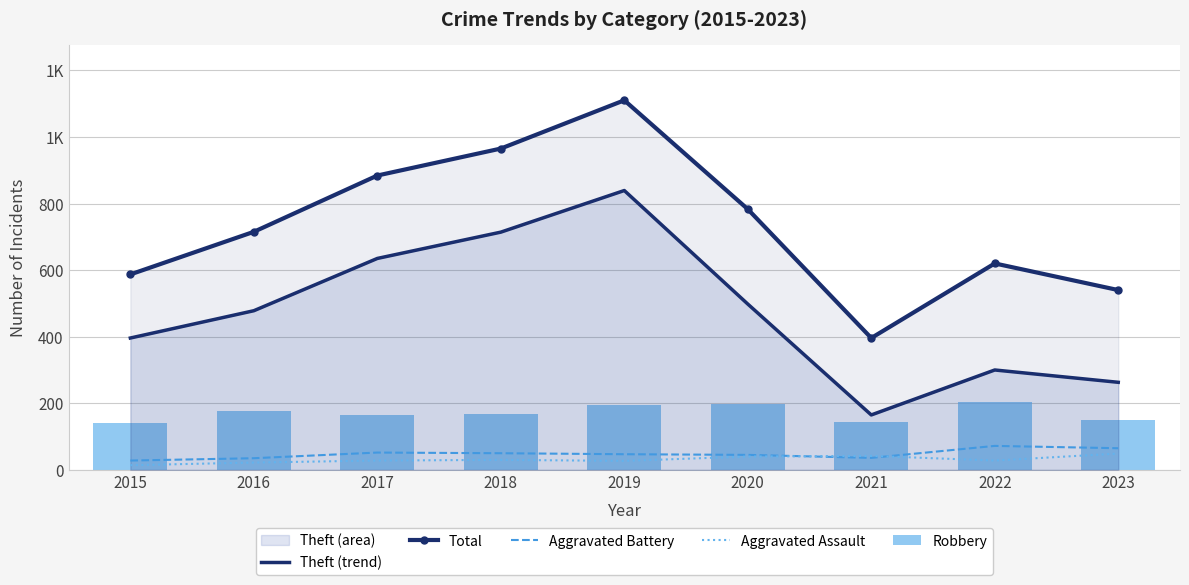

What is the value of the Total bar at the 7th from the left?

396